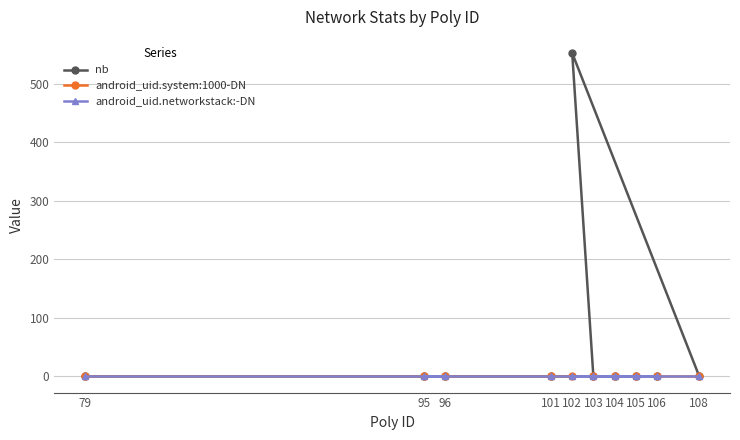

Is this an area chart (filled region under the line)?

No